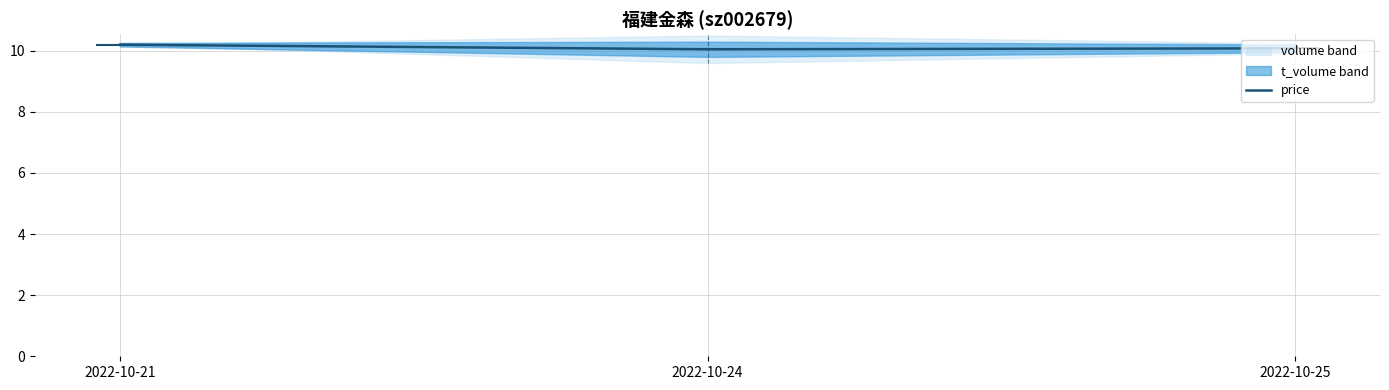

What is the value of the 3rd point from the left?

10.1